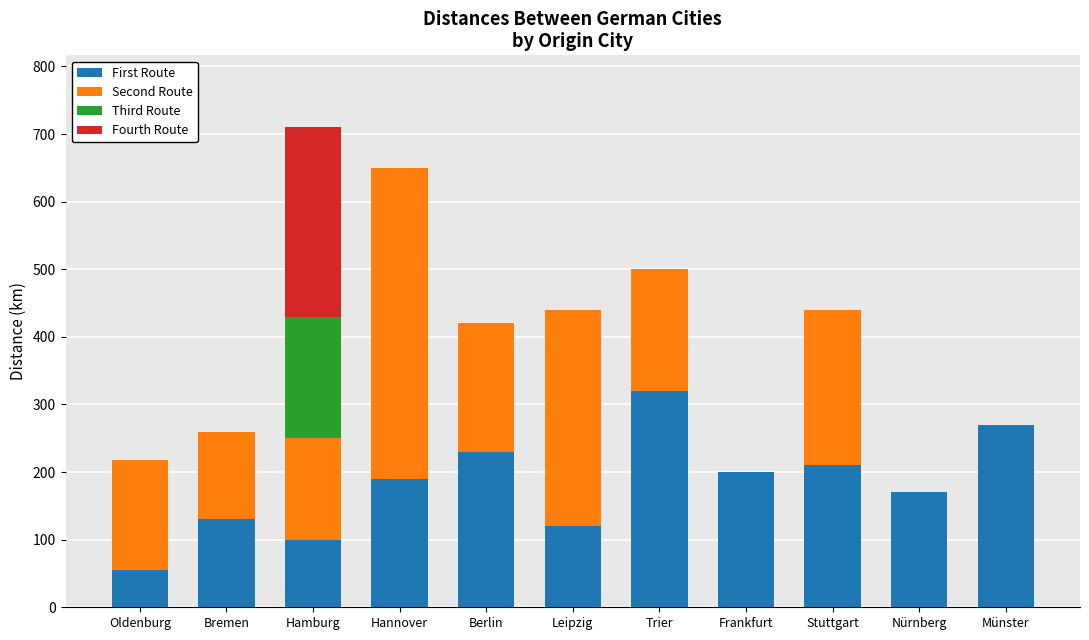

At which label does First Route reach its peak?

Trier